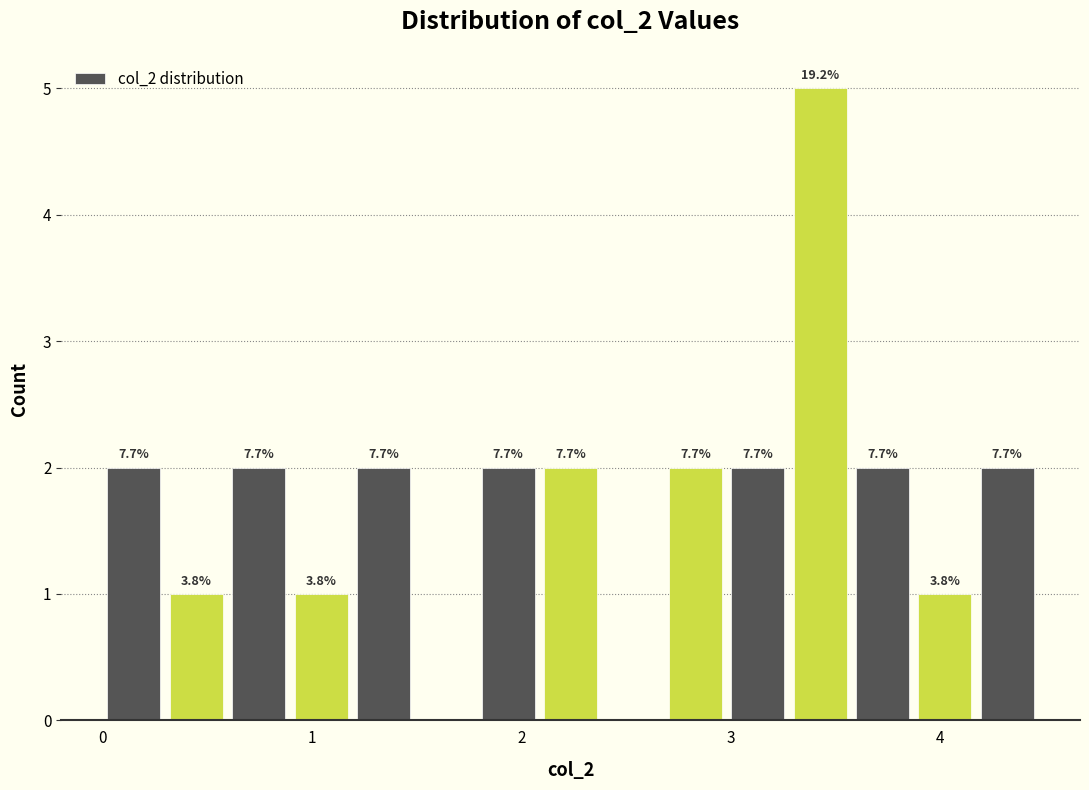

Read against the x-axis, roughly where is the centre of the tallest bar?

3.4